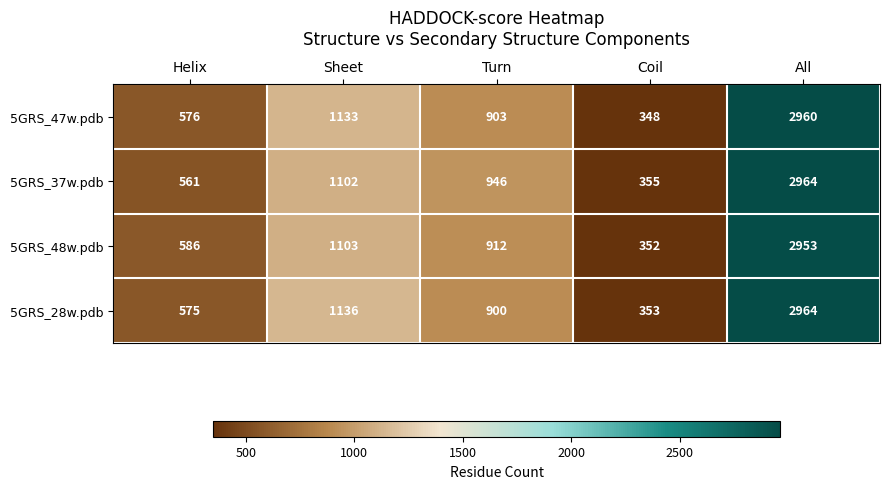

What is the difference between the second highest and second lowest values in the 5GRS_28w.pdb series?

561